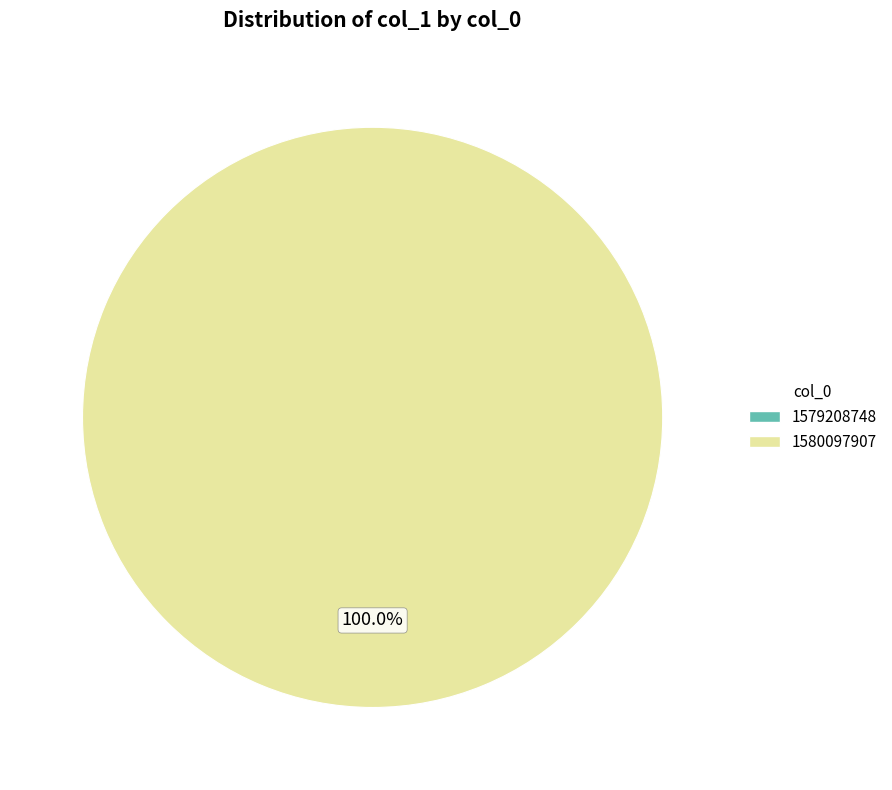

How many slices are in this pie chart?

2